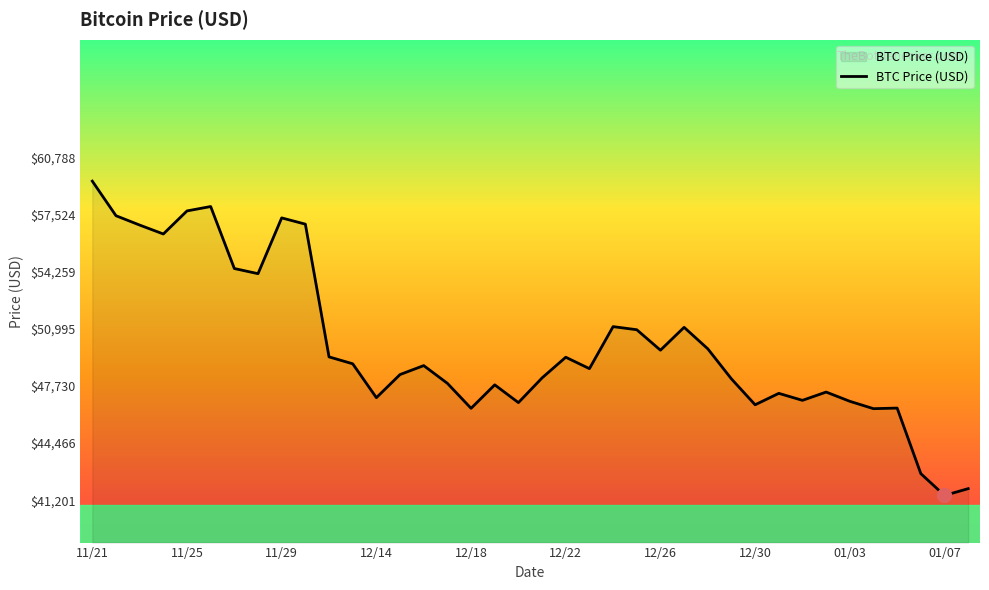

How many lines are shown in the chart?

1